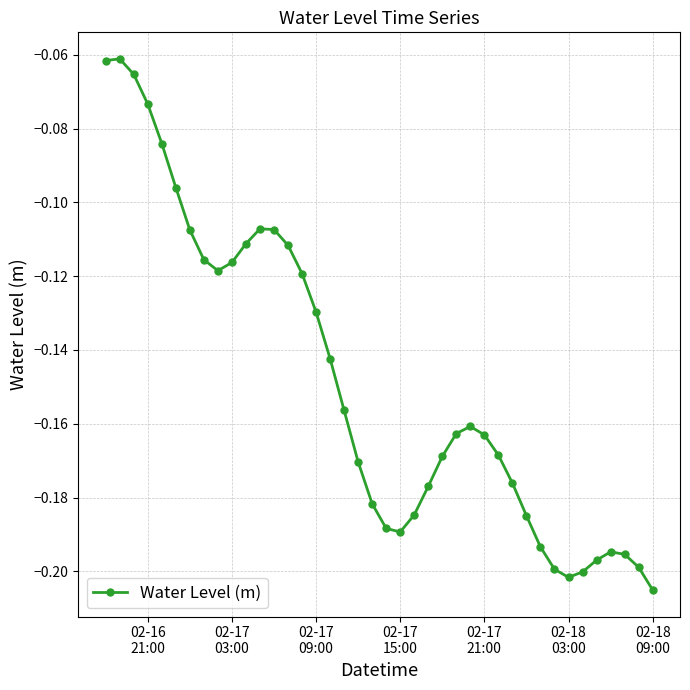

True or false: the data has more than 1 interior local peaks.

True